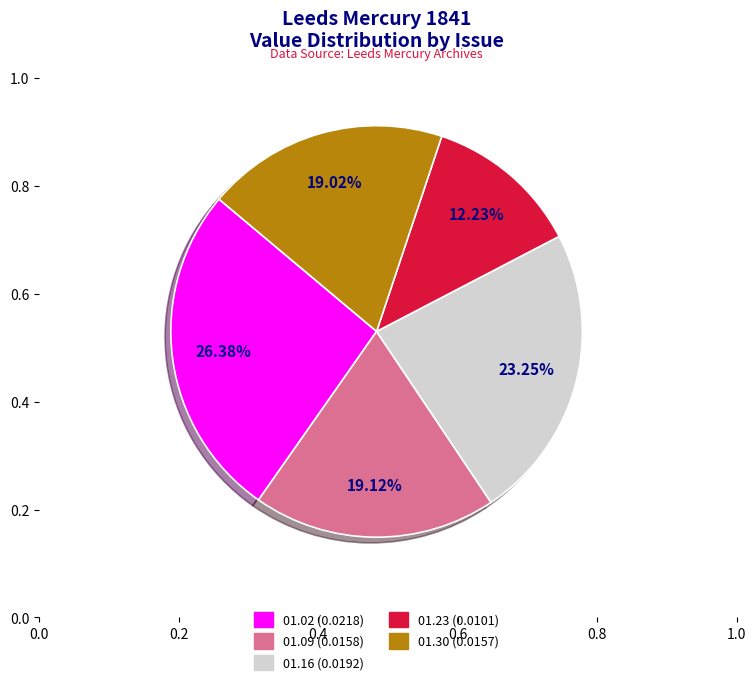

How many segments does this pie chart have?

5